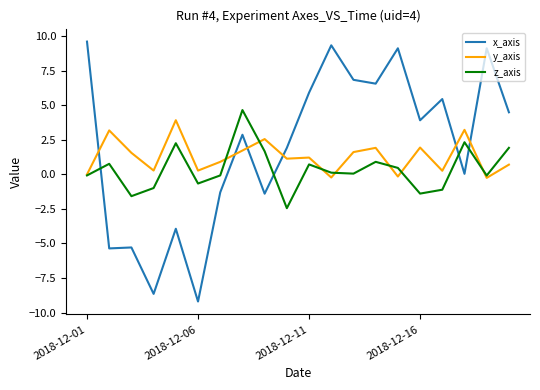

What is the lowest value of the x_axis series?

-9.2